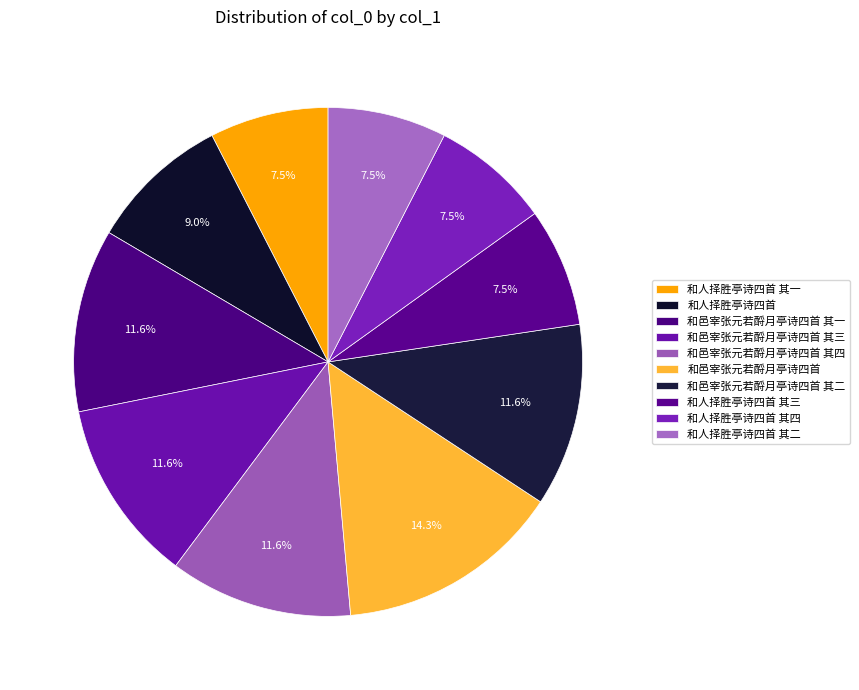

To the nearest percent, what is the difference between the largest and smallest slice percentages?

7%